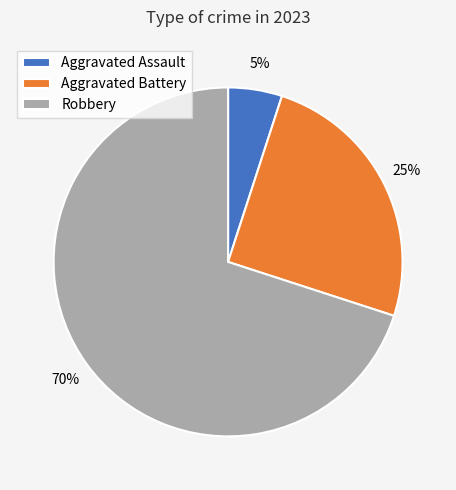

Does Aggravated Battery represent more than half of the total?

No